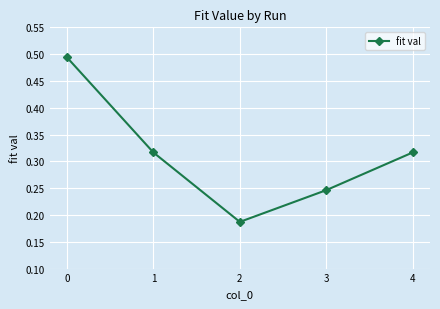

At which category does the data reach its first local valley?

2